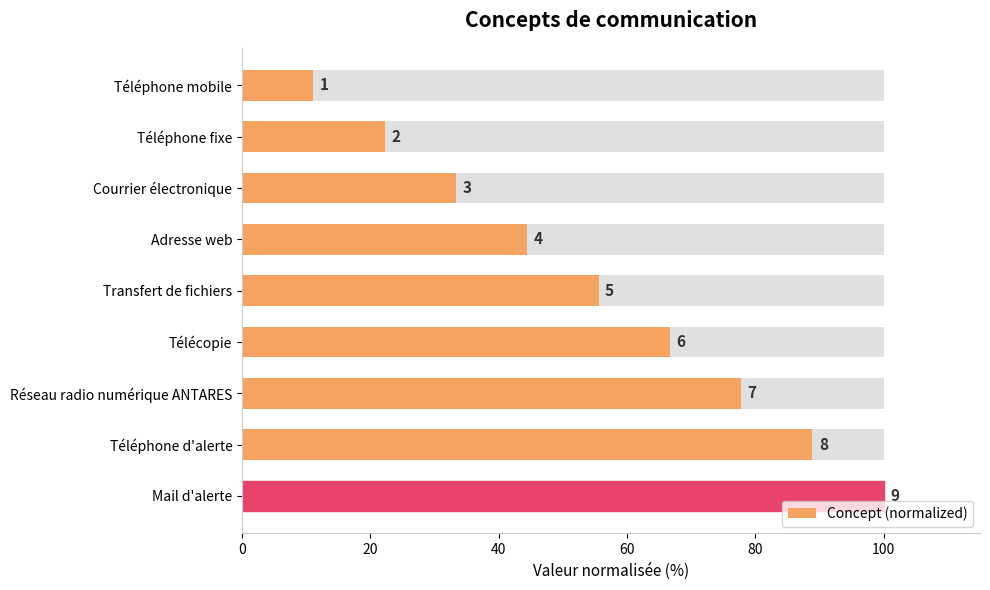

Does the chart contain stacked bars?

No